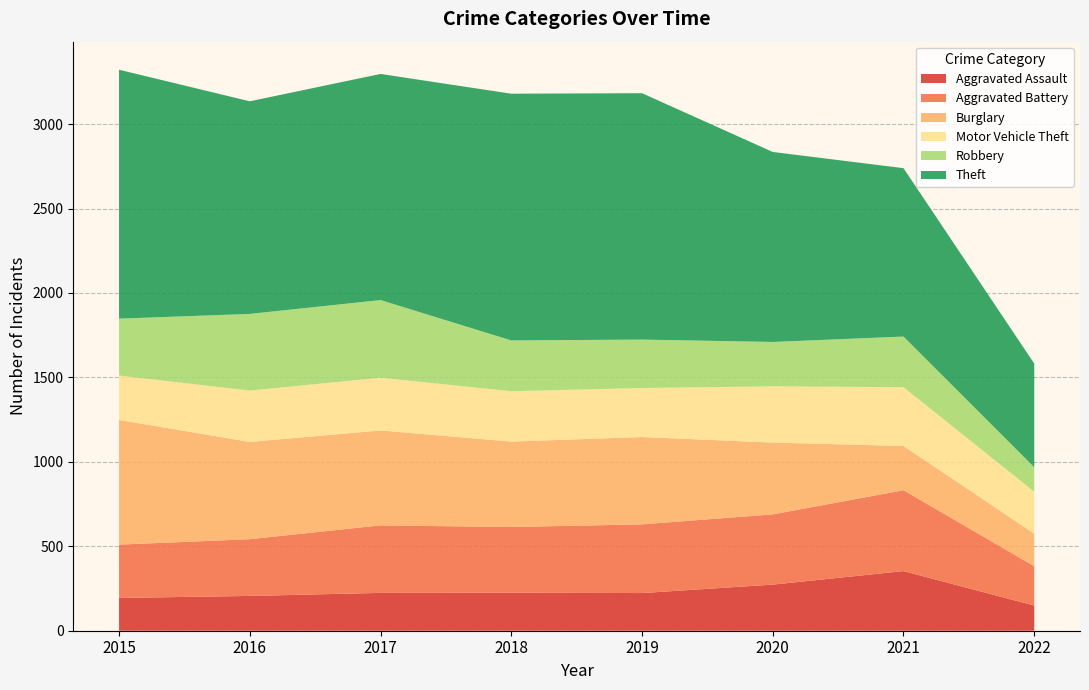

Reading left to right, what are all the values shown in this chart?

Aggravated Assault: 2015=194	2016=206	2017=224	2018=225	2019=223	2020=273	2021=353	2022=149
Aggravated Battery: 2015=316	2016=336	2017=400	2018=389	2019=407	2020=416	2021=479	2022=233
Burglary: 2015=738	2016=576	2017=562	2018=506	2019=517	2020=425	2021=262	2022=193
Motor Vehicle Theft: 2015=263	2016=304	2017=312	2018=298	2019=290	2020=333	2021=348	2022=248
Robbery: 2015=337	2016=454	2017=460	2018=301	2019=287	2020=263	2021=300	2022=145
Theft: 2015=1474	2016=1259	2017=1339	2018=1461	2019=1459	2020=1125	2021=997	2022=614